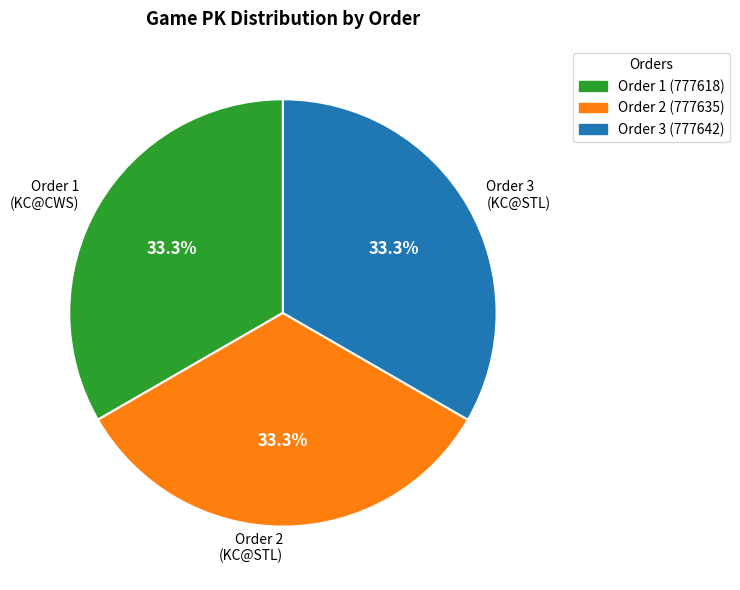

Combined, do Order 1 (KC@CWS) and Order 3 (KC@STL) account for over 50%?

Yes